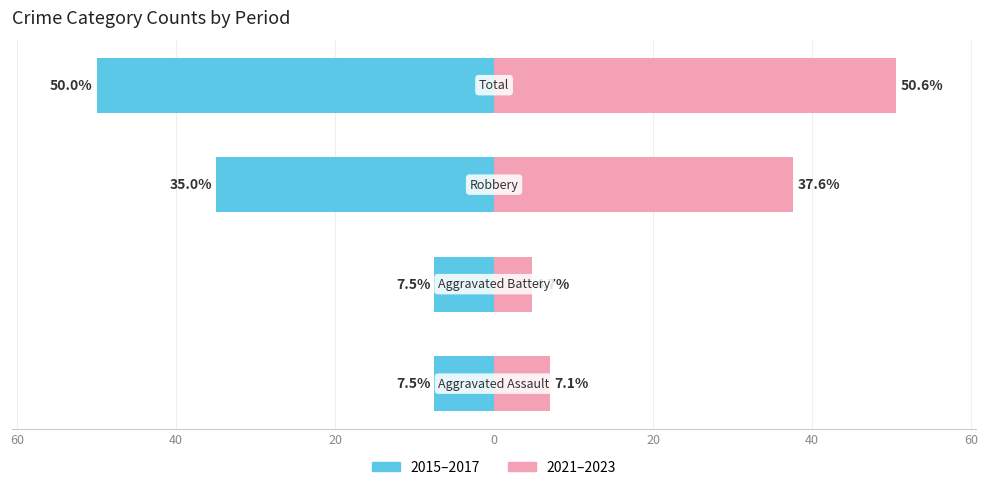

List the series in order of their peak value, highest first.

2021–2023 (Renter-like), 2015–2017 (Owner-like)